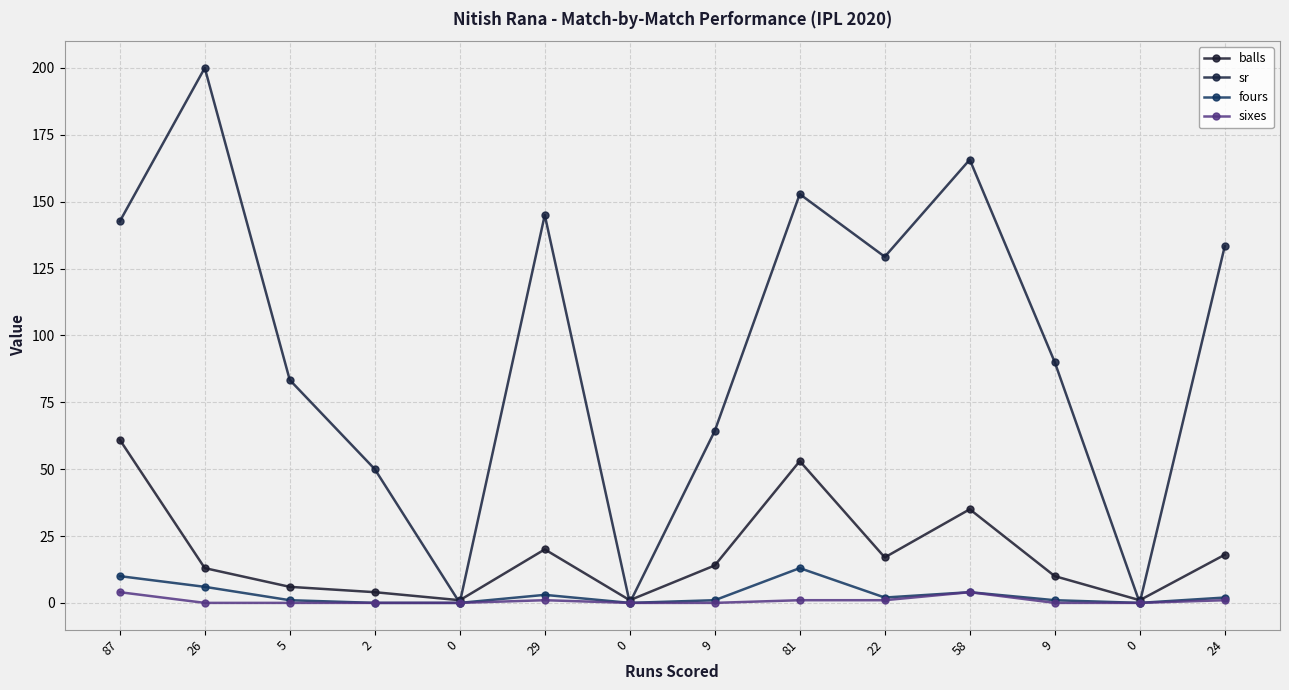

Which series has the largest total across all categories?

sr